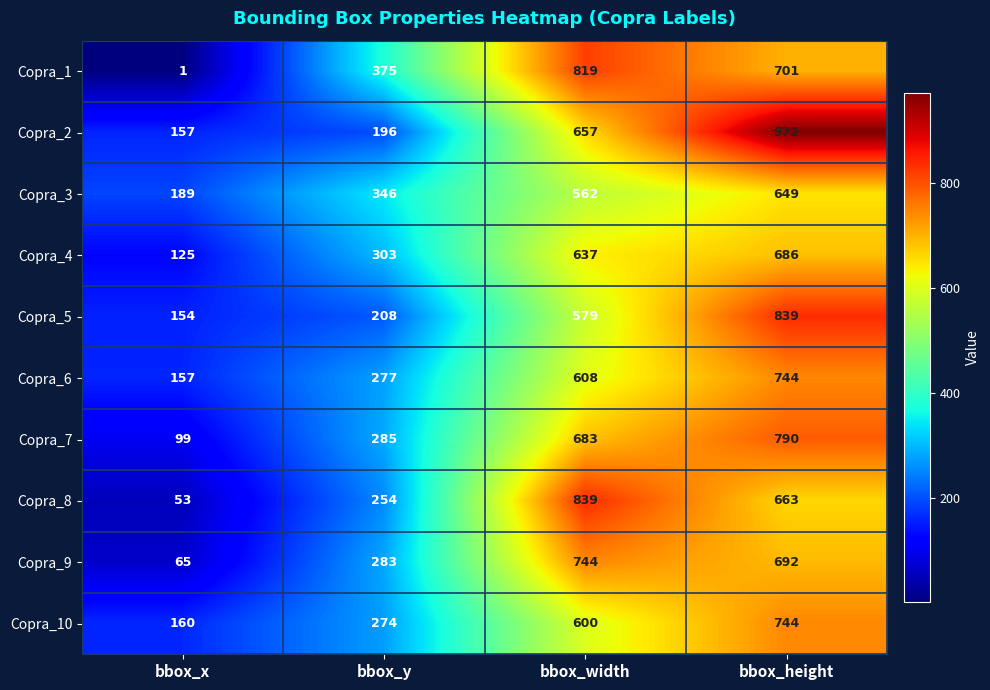

Count the number of categories in the chart.

4